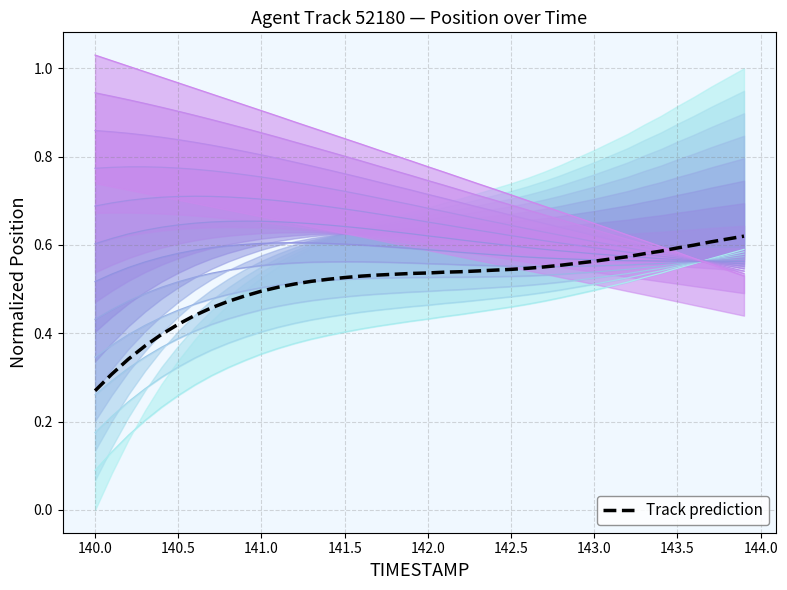

At which label is Track prediction closest to 0?

140.0